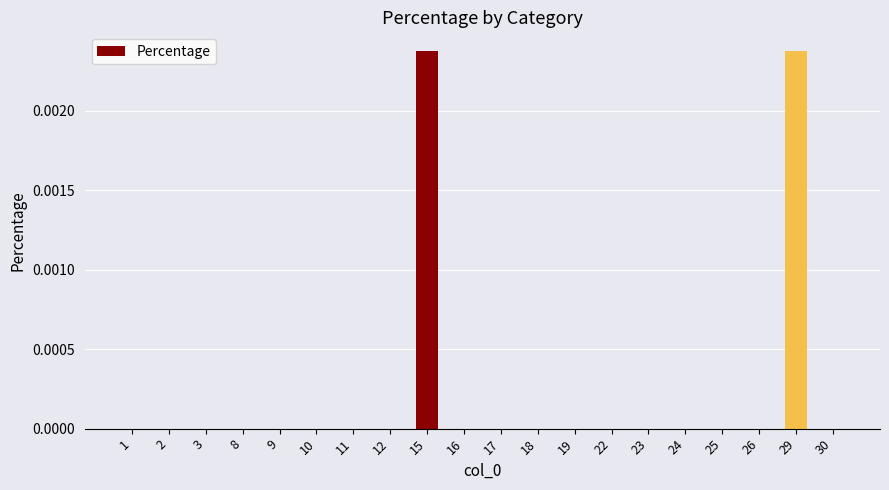

True or false: the data shows 0.0 at 25.

True